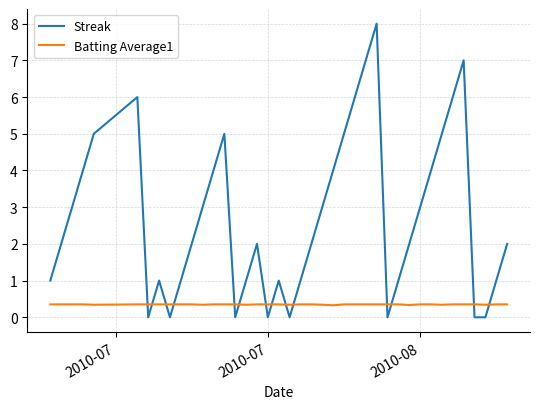

What are all the series names shown in the legend?

Streak, Batting Average1